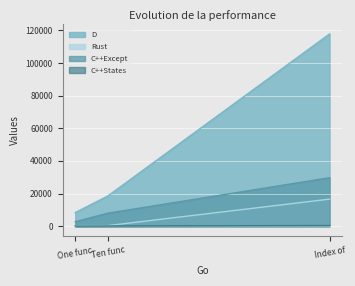

What is the label of the 1st point from the left?

One func